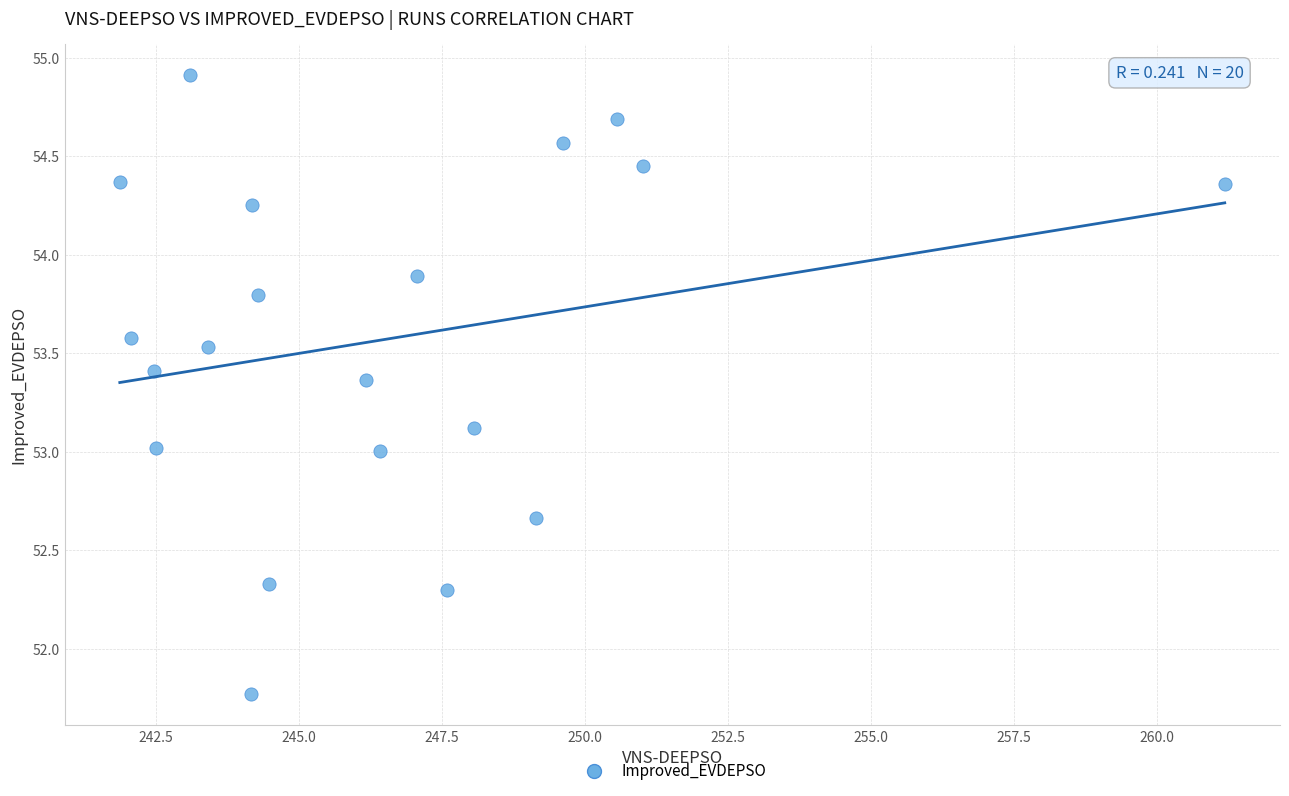

What is the range of Y values (max minus min)?

3.1